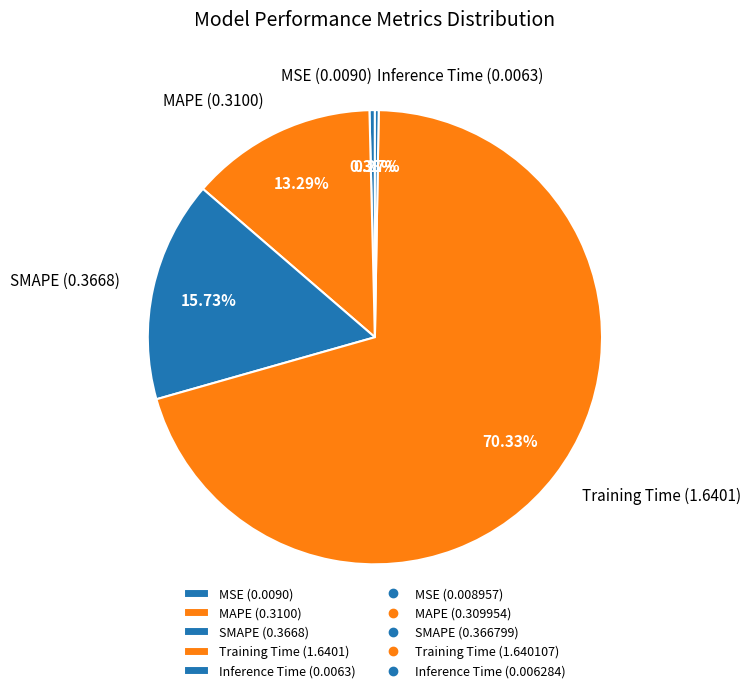

To the nearest percent, what is the difference between the largest and smallest slice percentages?

70%